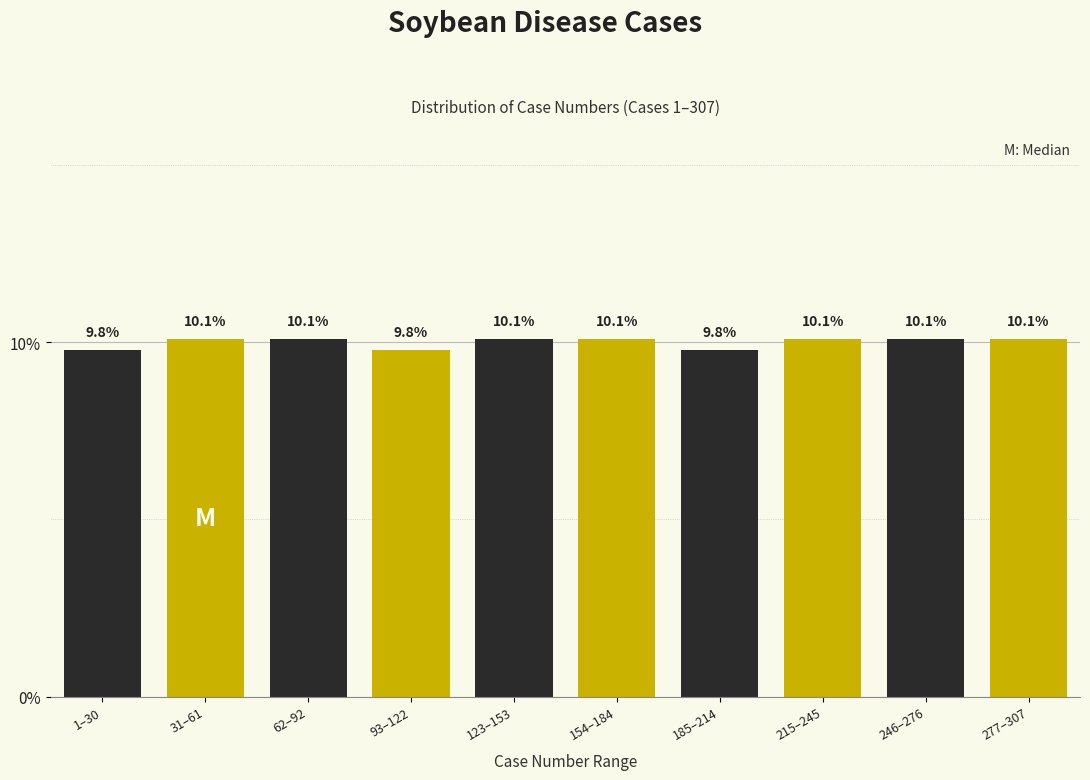

Reading right to left, transcribe all the data shown in this chart.

277–307=10.1	246–276=10.1	215–245=10.1	185–214=9.8	154–184=10.1	123–153=10.1	93–122=9.8	62–92=10.1	31–61=10.1	1–30=9.8